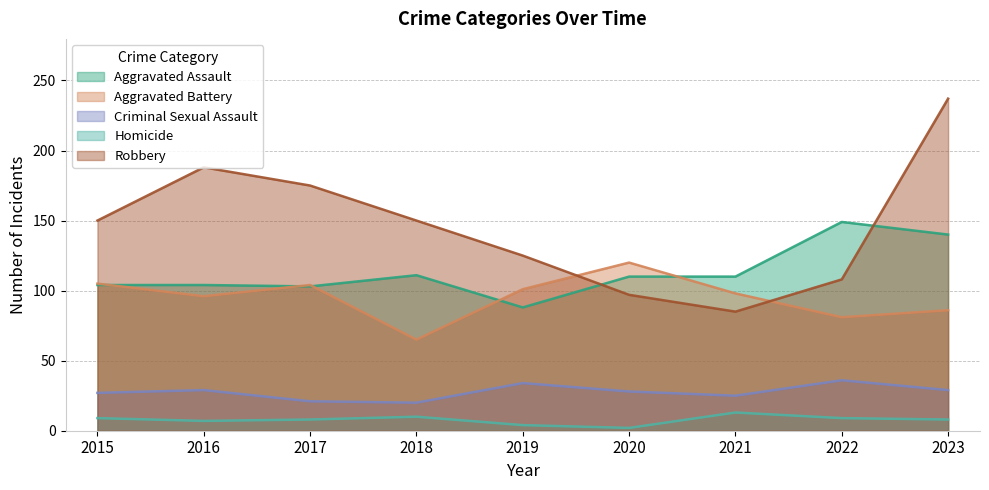

Reading left to right, what are all the values shown in this chart?

Aggravated Assault: 104	104	103	111	88	110	110	149	140
Aggravated Battery: 105	96	104	65	101	120	98	81	86
Criminal Sexual Assault: 27	29	21	20	34	28	25	36	29
Homicide: 9	7	8	10	4	2	13	9	8
Robbery: 150	188	175	150	125	97	85	108	237